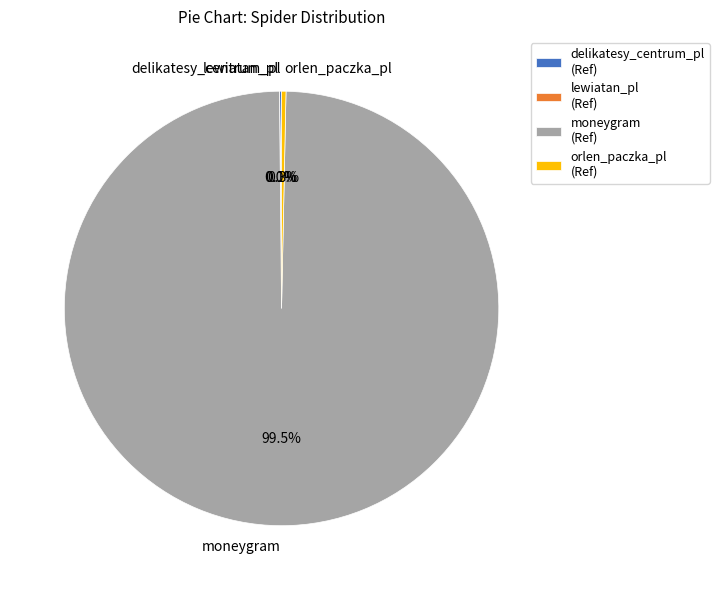

How much of the chart is everything except orlen_paczka_pl?

99.7%